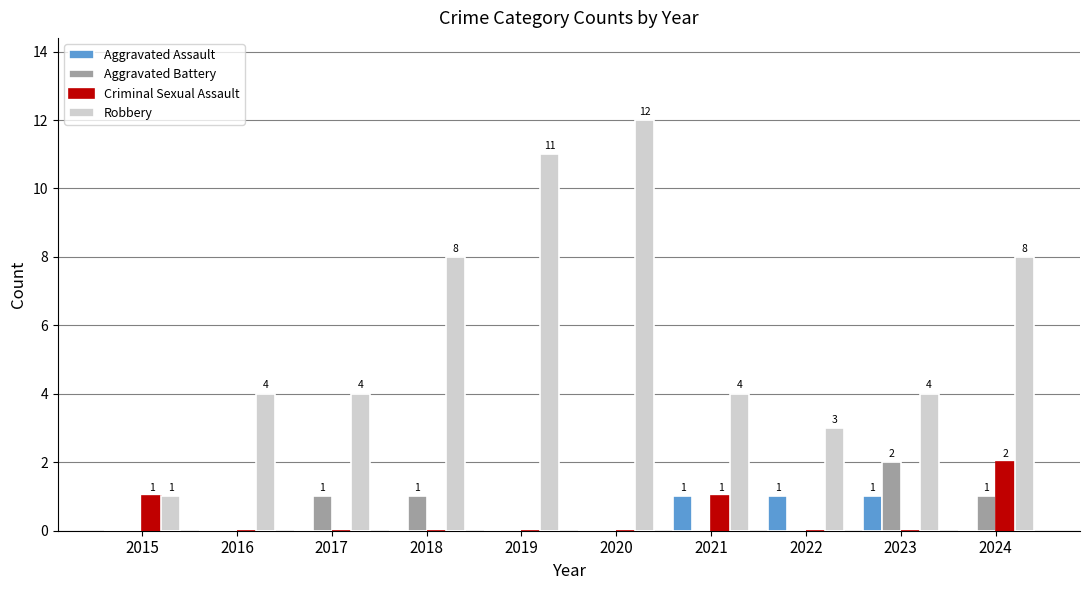

Reading right to left, what are all the values shown in this chart?

Aggravated Assault: 2024=0	2023=1	2022=1	2021=1	2020=0	2019=0	2018=0	2017=0	2016=0	2015=0
Aggravated Battery: 2024=1	2023=2	2022=0	2021=0	2020=0	2019=0	2018=1	2017=1	2016=0	2015=0
Criminal Sexual Assault: 2024=2	2023=0	2022=0	2021=1	2020=0	2019=0	2018=0	2017=0	2016=0	2015=1
Robbery: 2024=8	2023=4	2022=3	2021=4	2020=12	2019=11	2018=8	2017=4	2016=4	2015=1